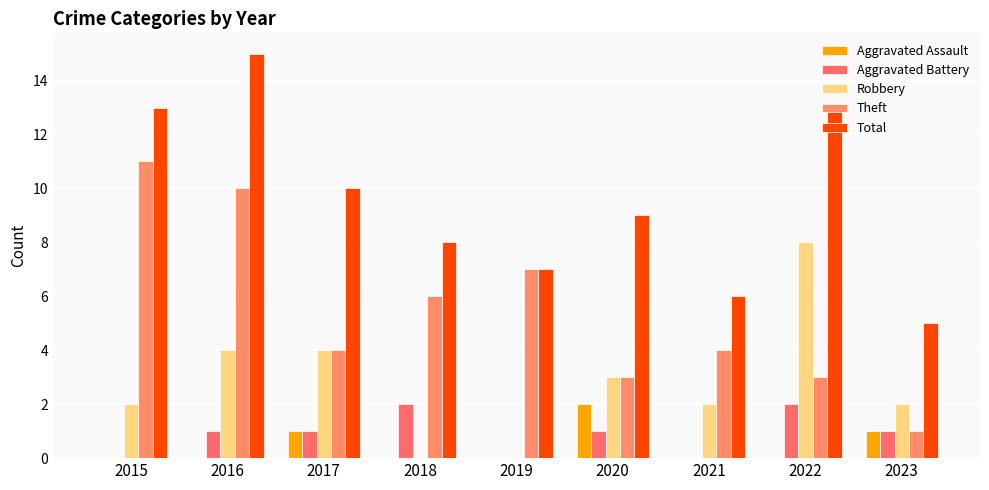

At which category is the sum across all series the highest?

2016